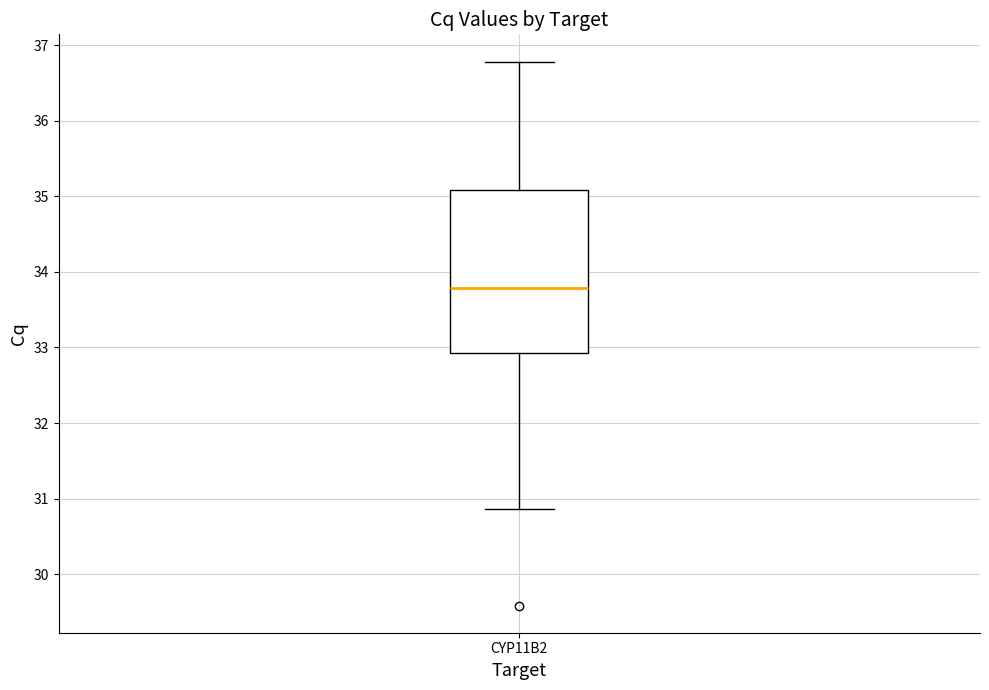

Read this box plot against the y-axis: the position of the median line, the range covered by the box, and the ends of both whiskers. The values are not printed on the chart, so give them approximately, as read against the axis.

median 33.8, box 32.9 to 35.1, whiskers 30.9 to 36.8